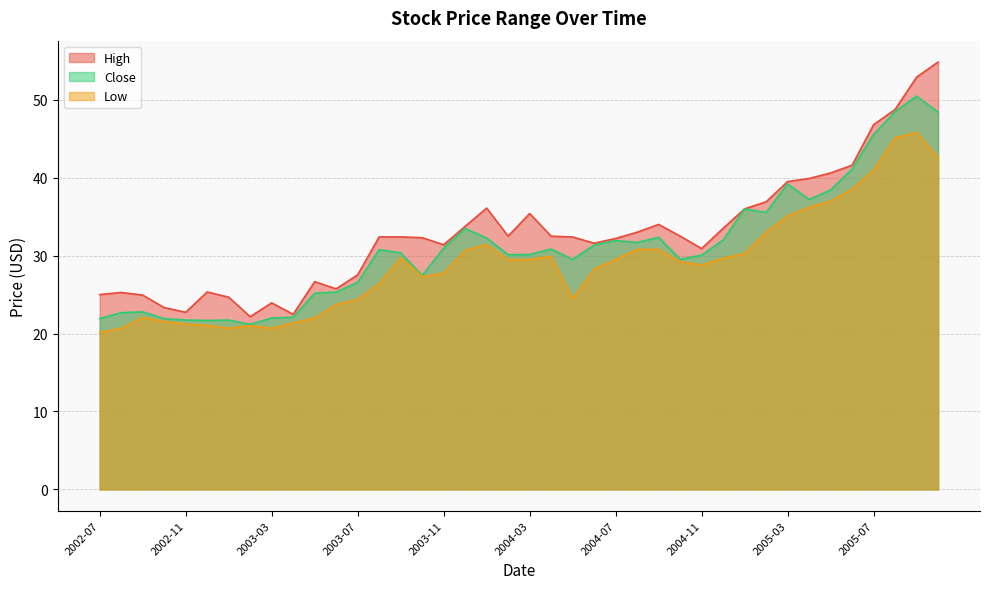

True or false: Close and High cross at least once.

False